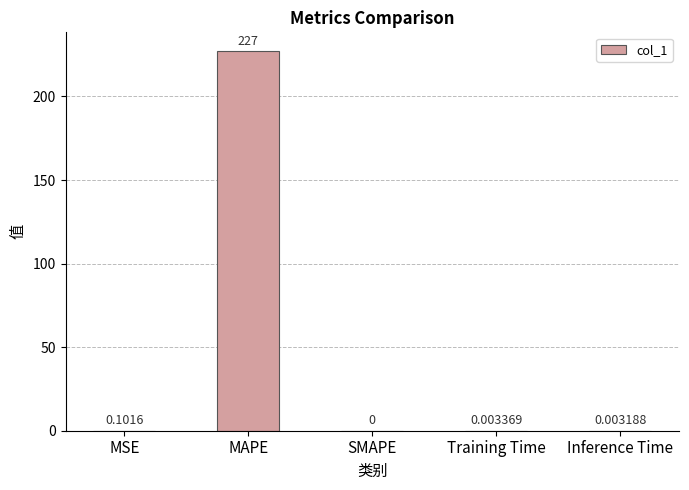

How many data points does each series have?

5